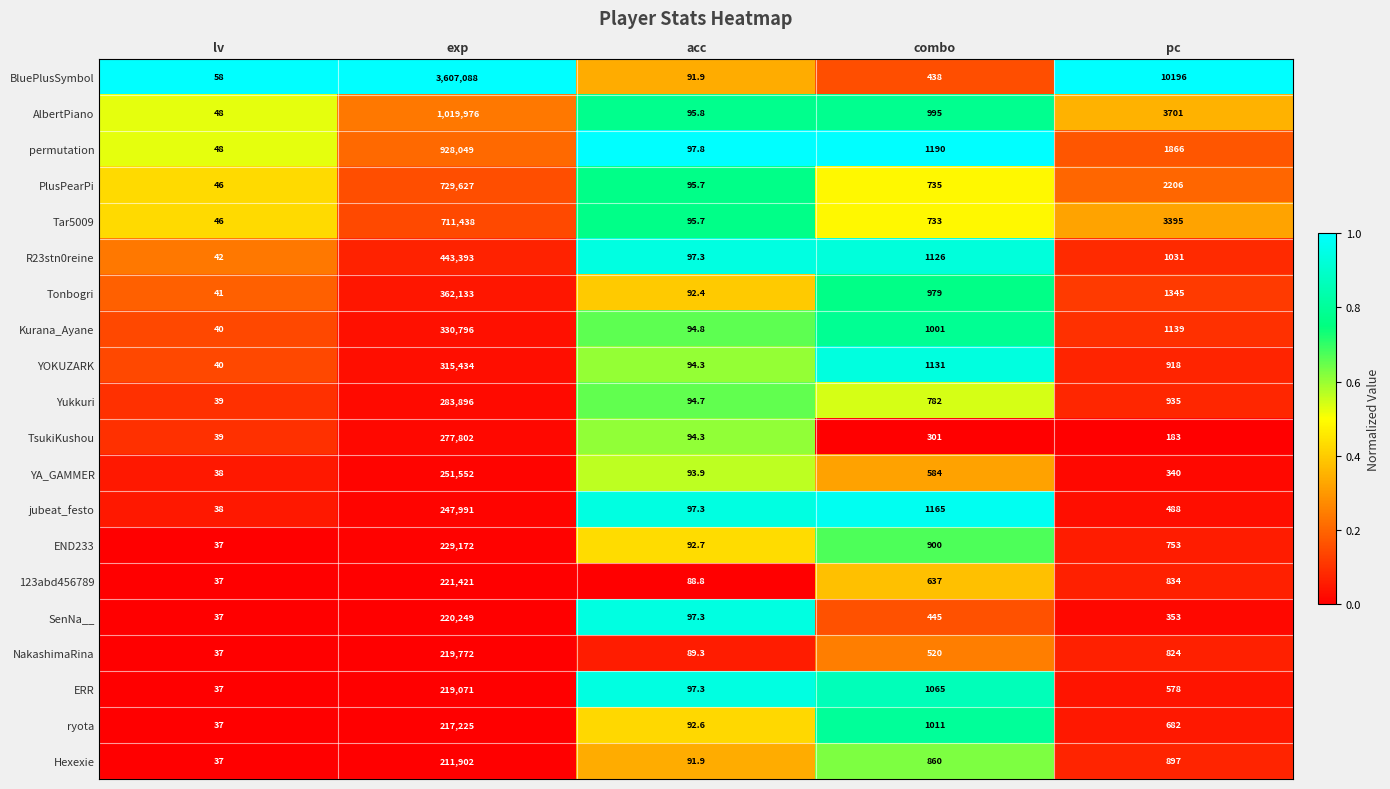

What is the sum of the BluePlusSymbol values at pc and acc?

10287.9